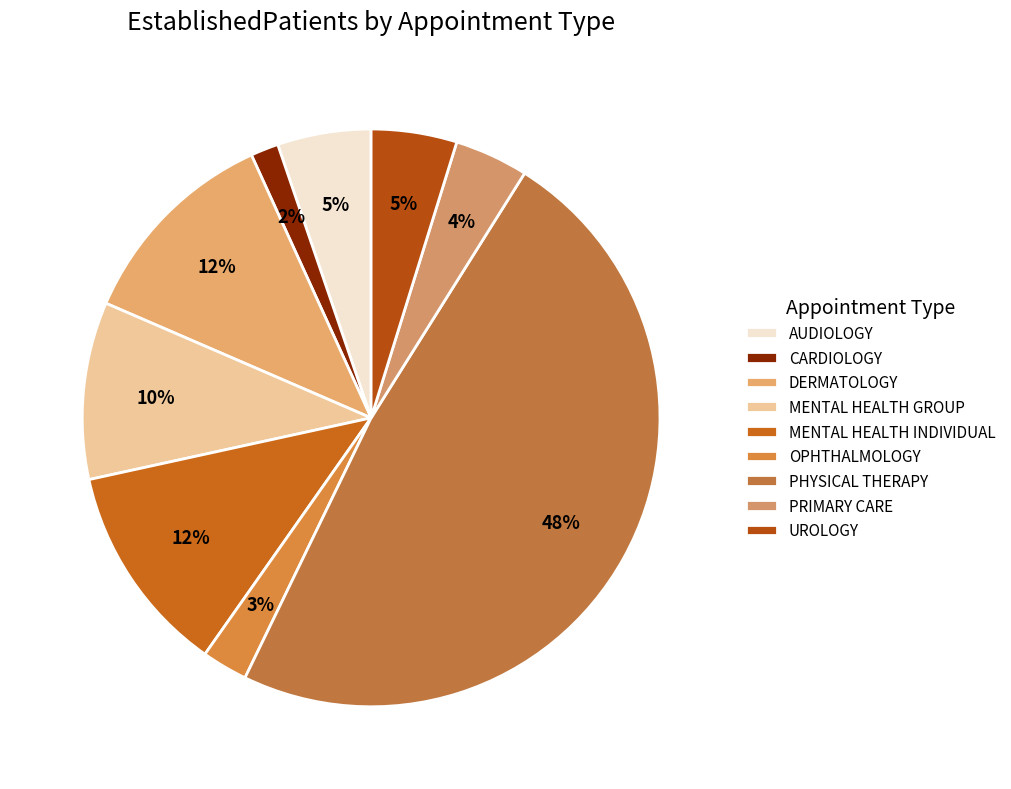

What is the ratio of the value at AUDIOLOGY to the value at PHYSICAL THERAPY?

0.1